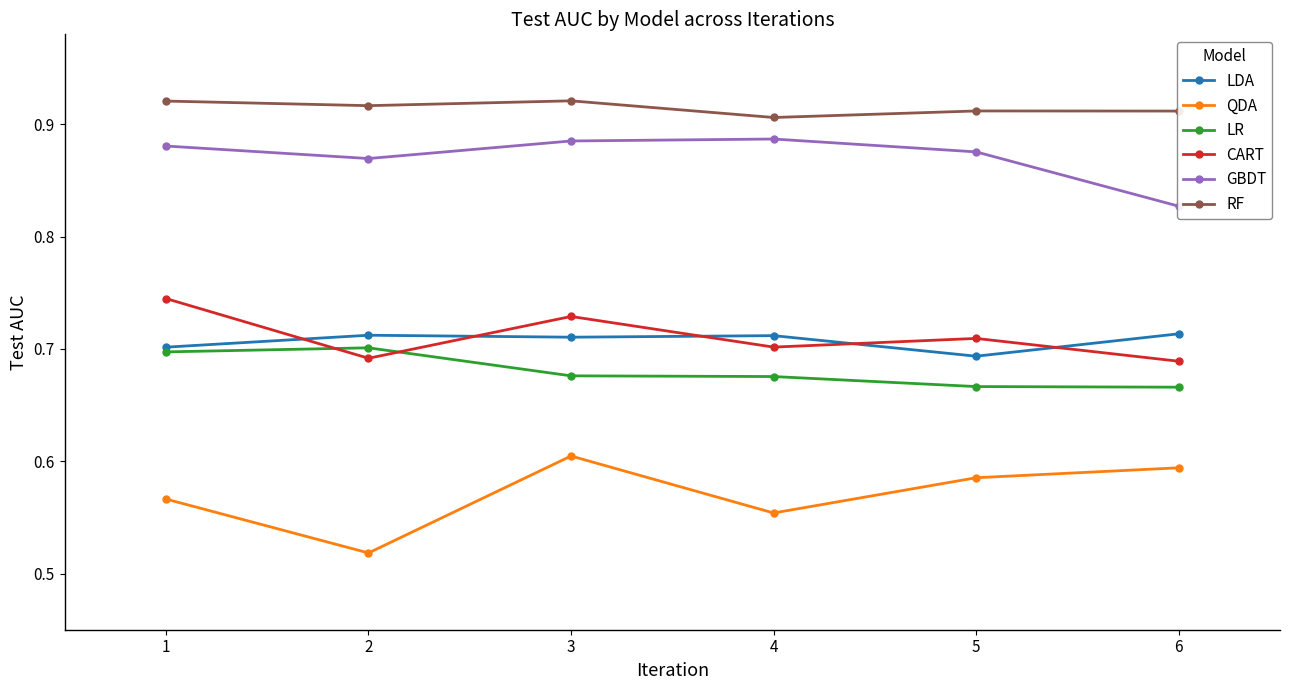

How many times do CART and LDA cross each other?

5